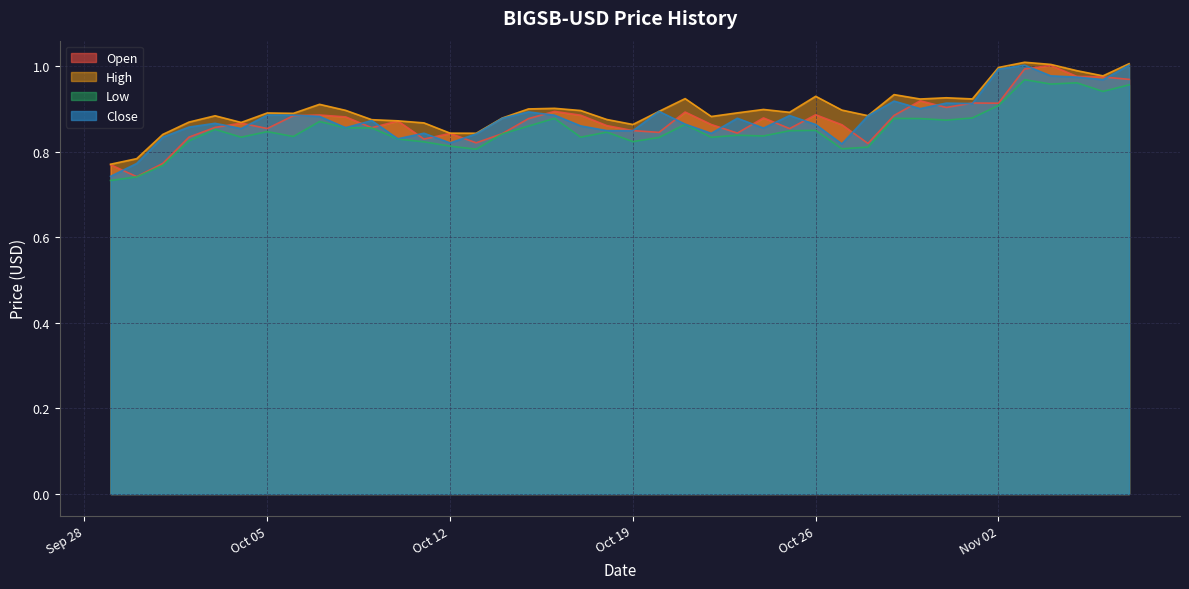

In High, how many points are higher than both neighbors (excluding endpoints)?

10